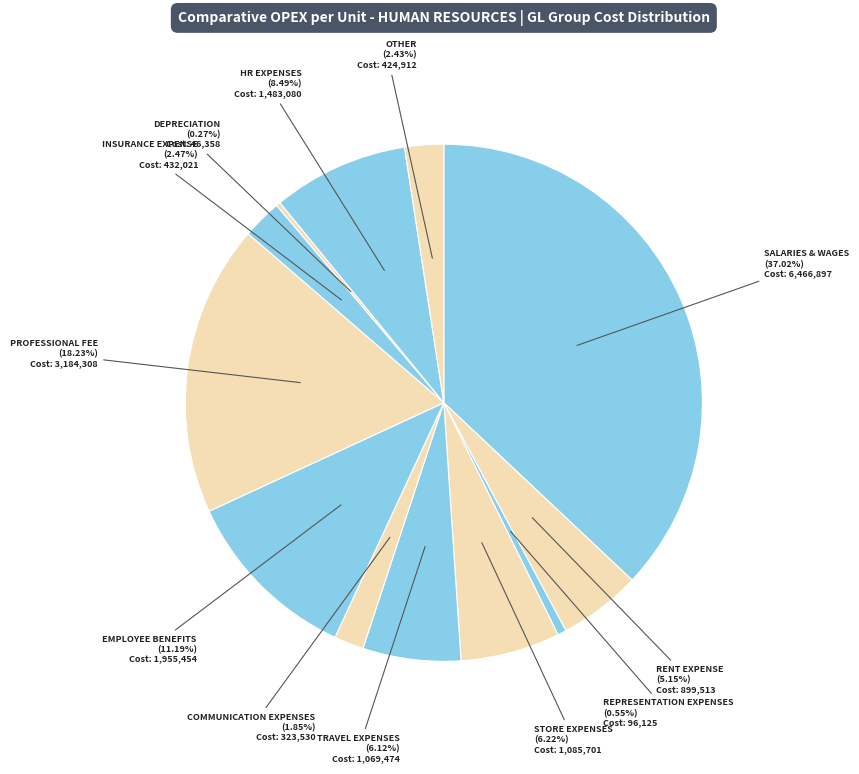

To the nearest percent, what is the average slice percentage?

8%